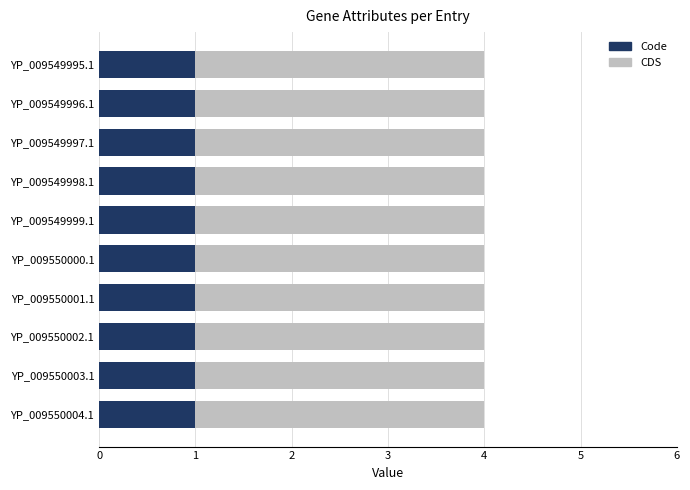

What are all the series names shown in the legend?

Code, CDS